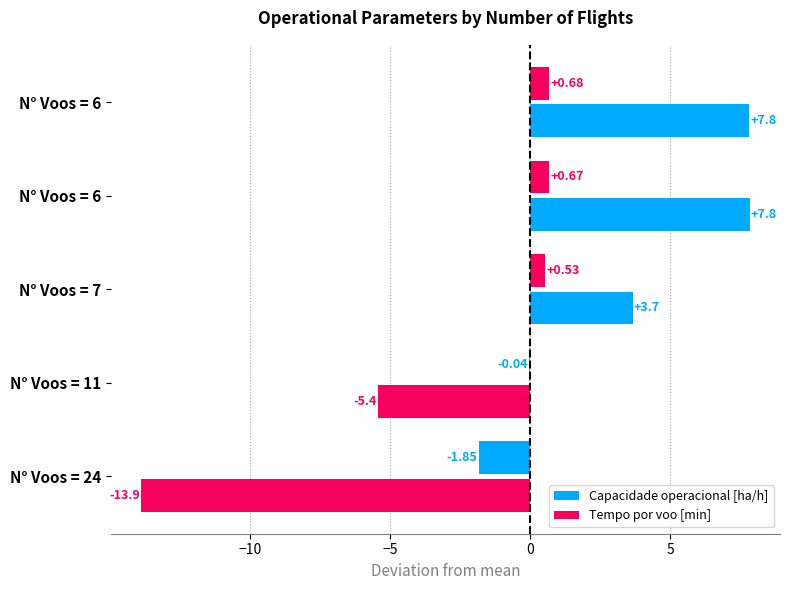

How many positive values does the Tempo por voo [min] series have?

3